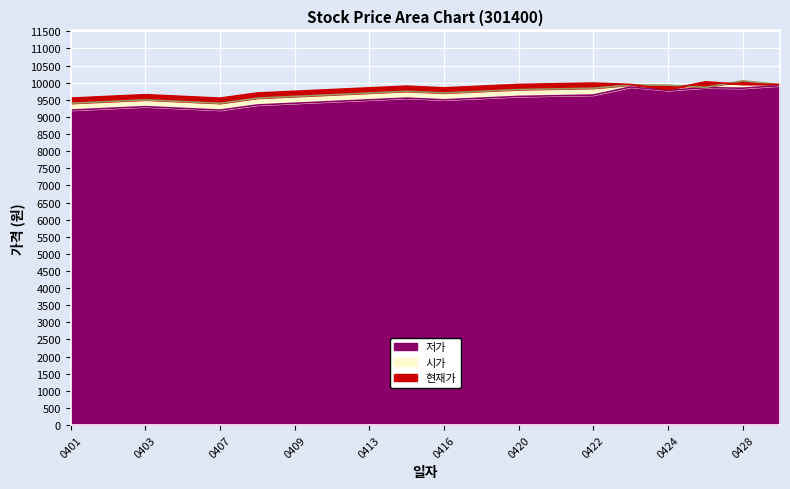

Between 20200429 and 20200427, which is larger?

20200429